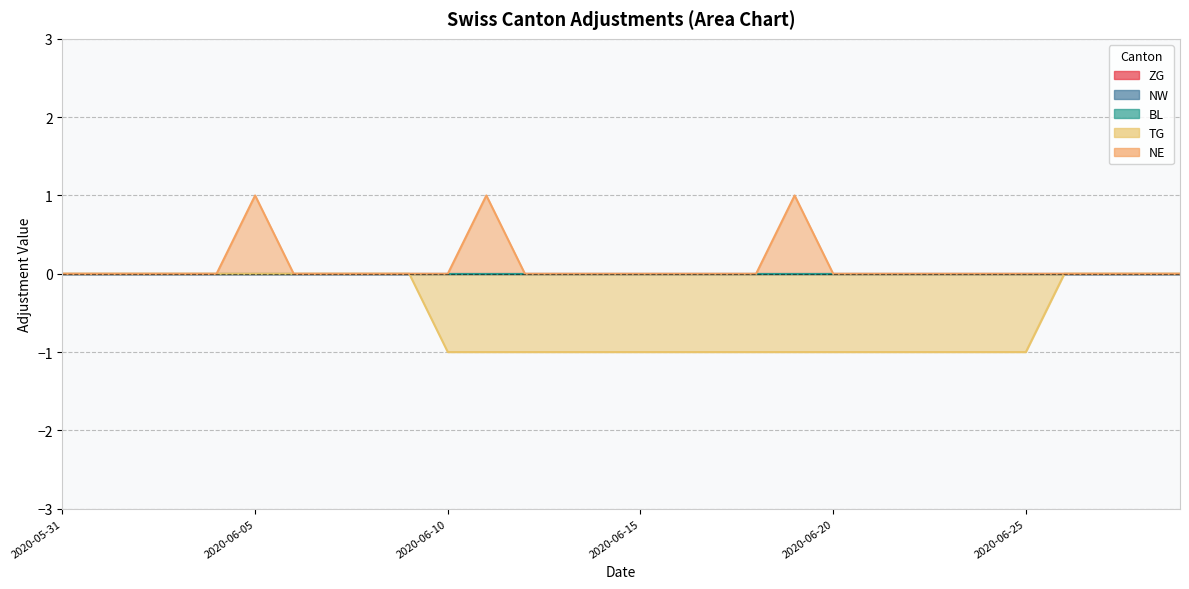

How many lines are shown in the chart?

5